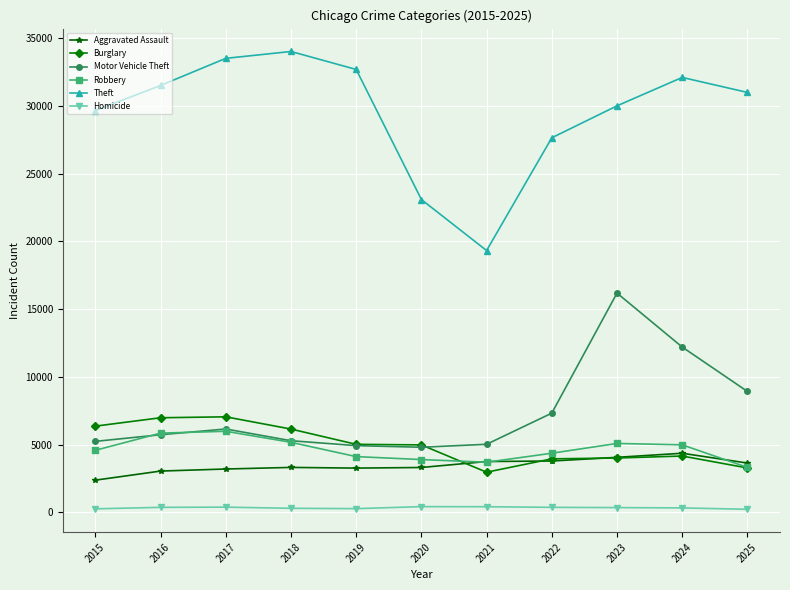

True or false: Motor Vehicle Theft and Theft intersect in this chart.

False